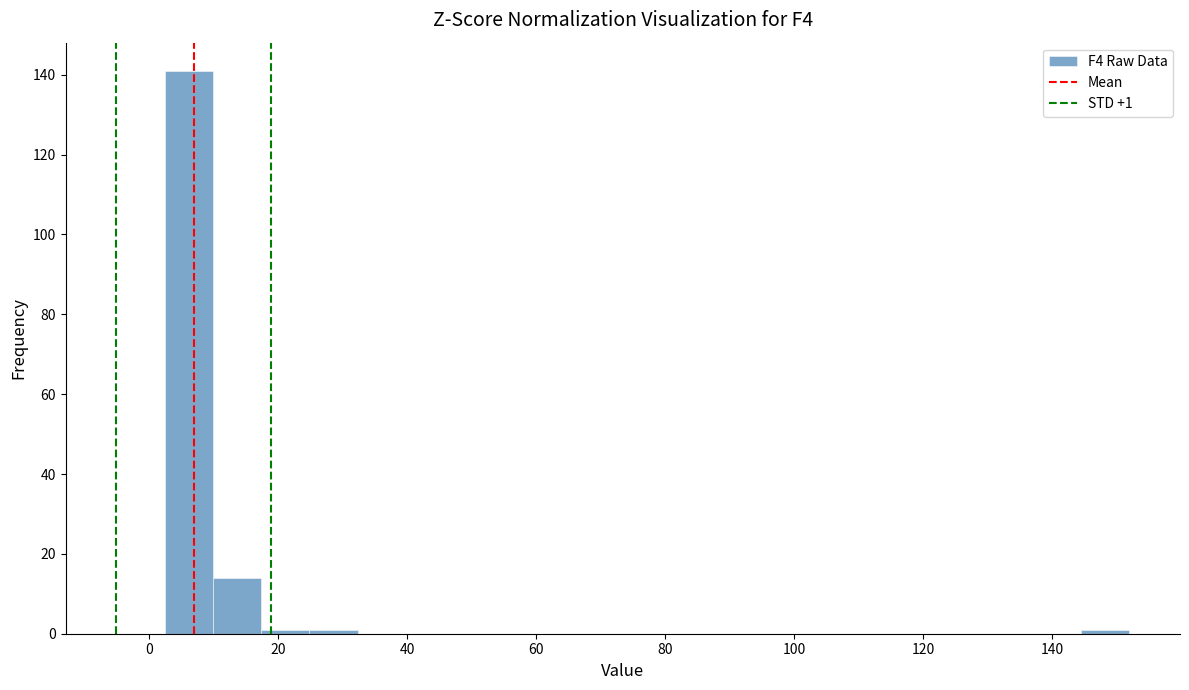

Read against the x-axis, roughly where is the centre of the tallest bar?

6